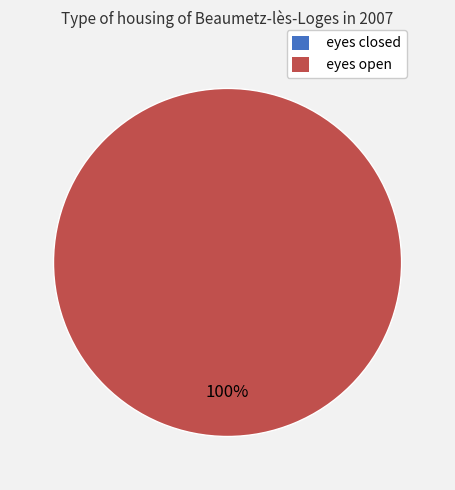

How many segments does this pie chart have?

2